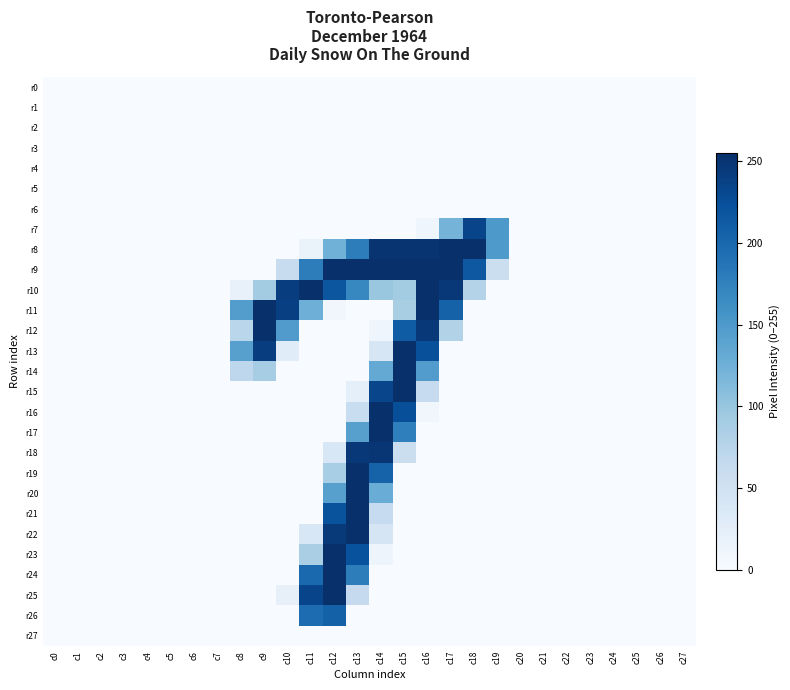

Rank the series by their maximum value, from highest to lowest.

r14, r8, r9, r10, r11, r12, r13, r15, r16, r17, r19, r20, r21, r22, r23, r24, r25, r18, r7, r26, r0, r1, r2, r3, r4, r5, r6, r27